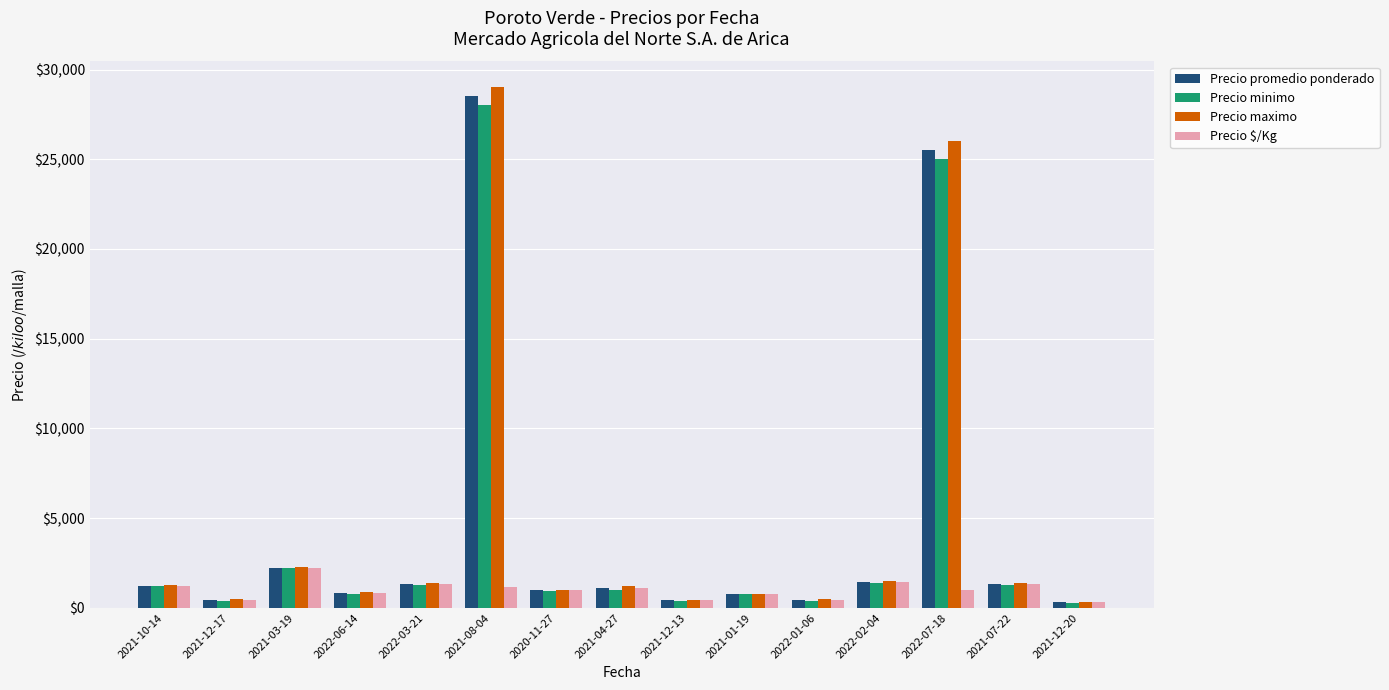

What is the difference between the maximum and minimum values in the Precio minimo series?

27700